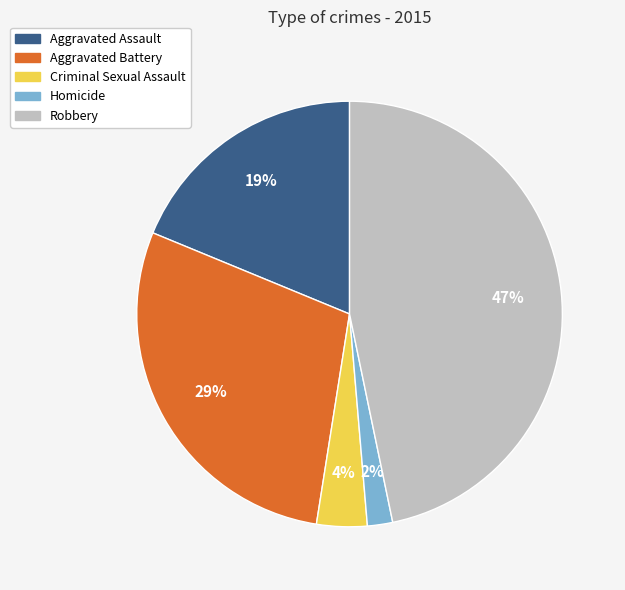

What is the largest slice in the pie chart?

Robbery